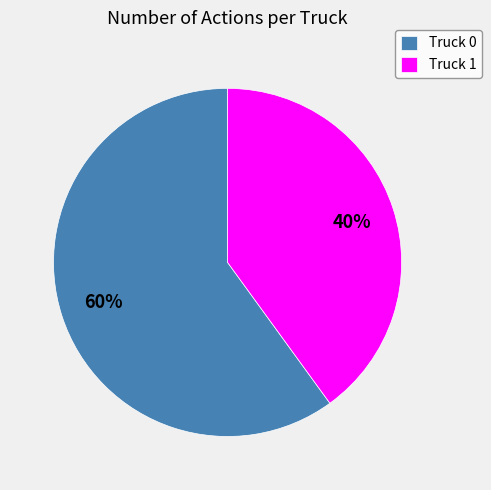

Count the number of slices in the pie.

2